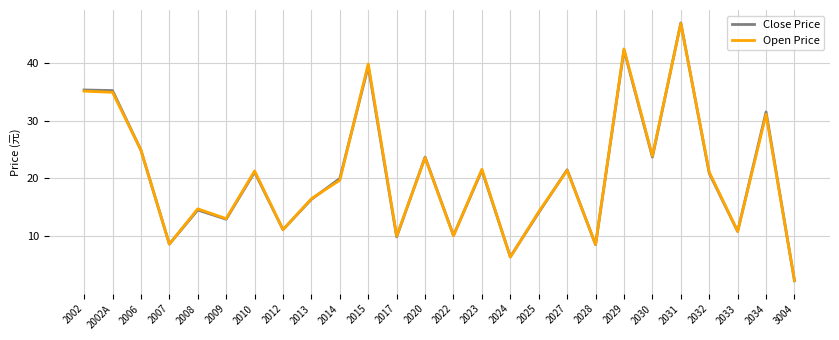

What is the total value across all series at 2013?

32.9